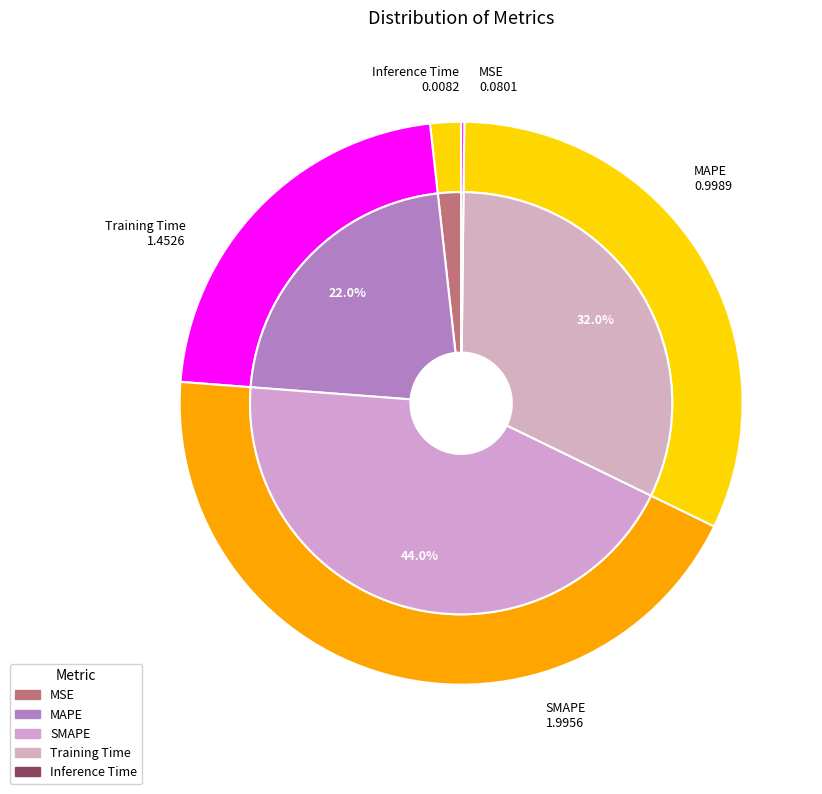

Is it true that MSE is 2% of the pie?

True